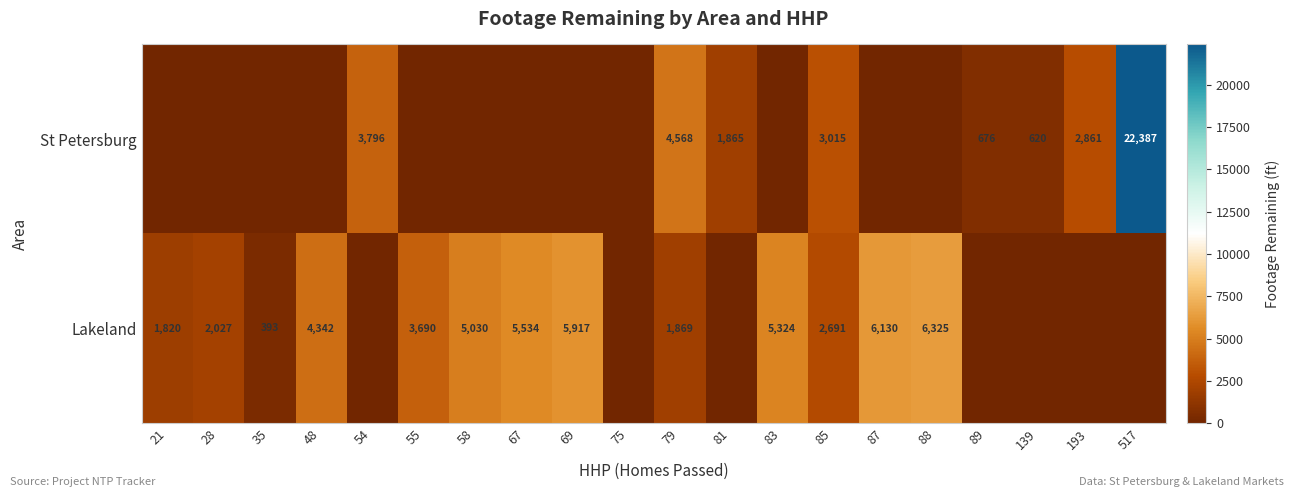

Is it true that Lakeland equals 5324 at 83?

True